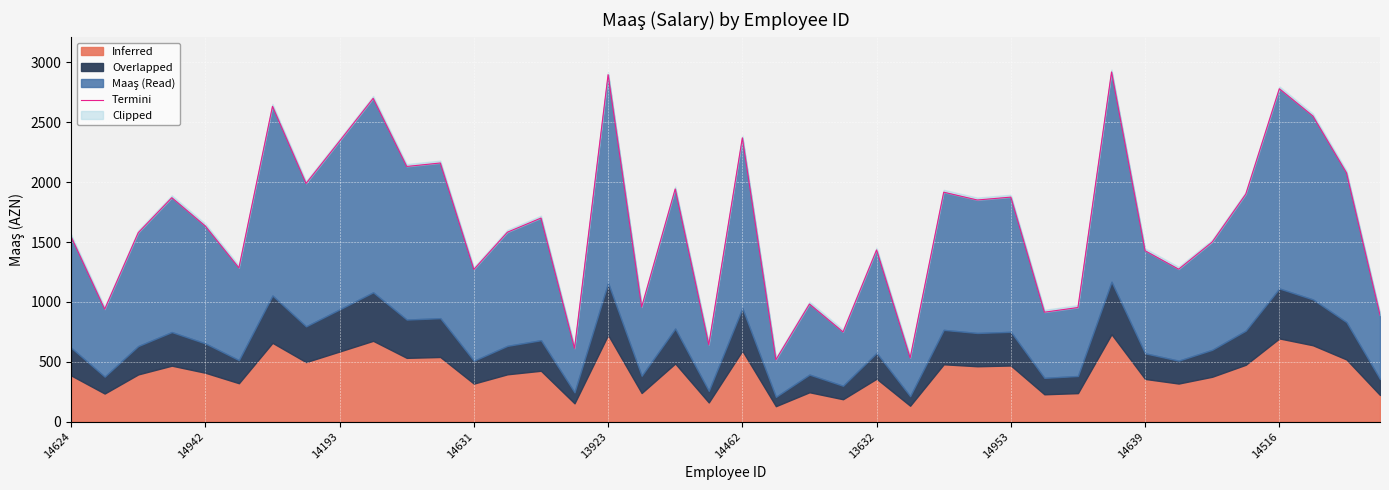

What is the difference between the second highest and second lowest values?

2366.0